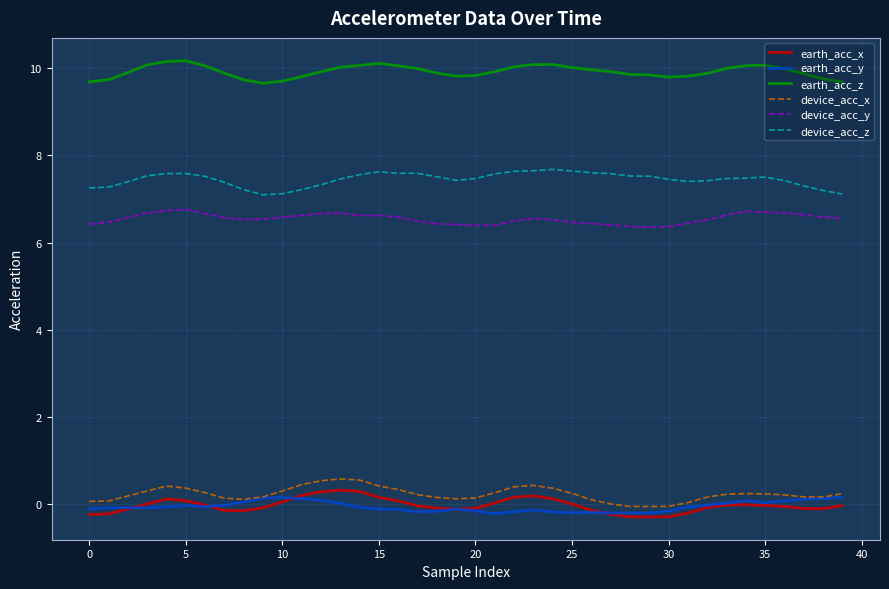

Which series has the largest total across all categories?

earth_acc_z